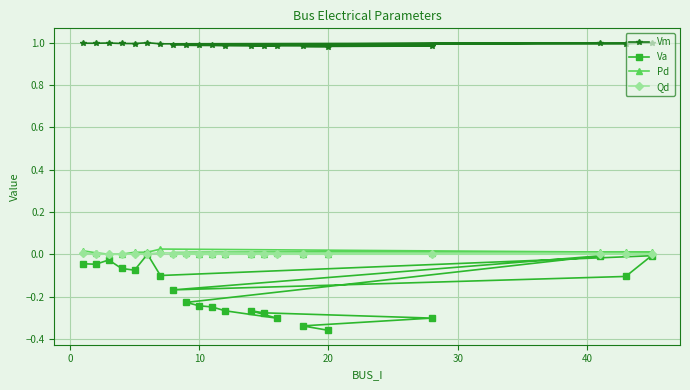

Which series has the largest total across all categories?

Vm